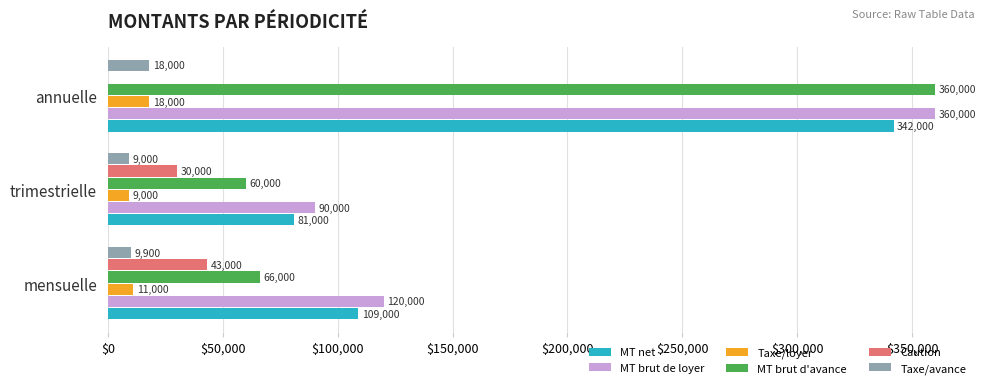

The value of Taxe/loyer at annuelle is 5147. True or false?

False